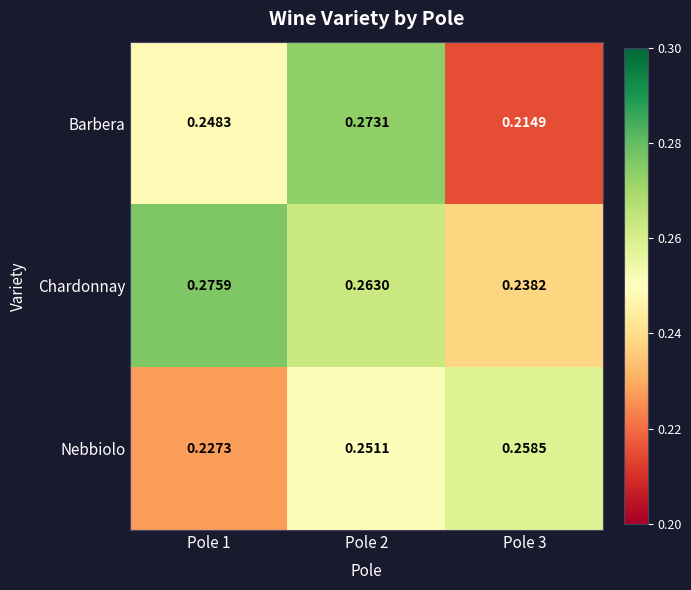

Which series has the largest range (max minus min)?

Barbera